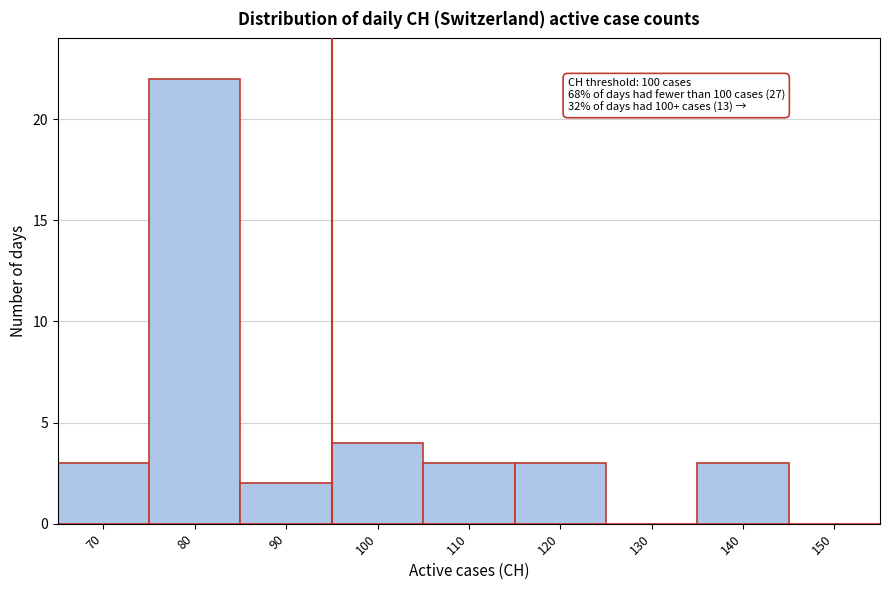

Reading right to left, list all the values displayed in this chart.

150=0	140=3	130=0	120=3	110=3	100=4	90=2	80=22	70=3